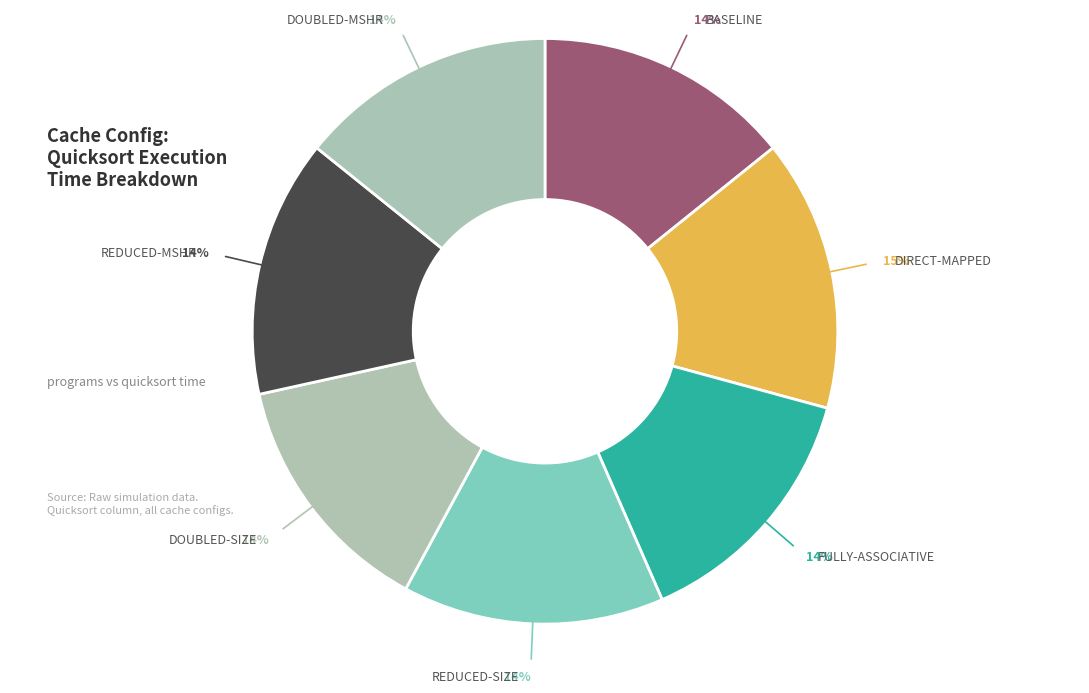

Which category has the biggest portion of the pie?

direct-mapped